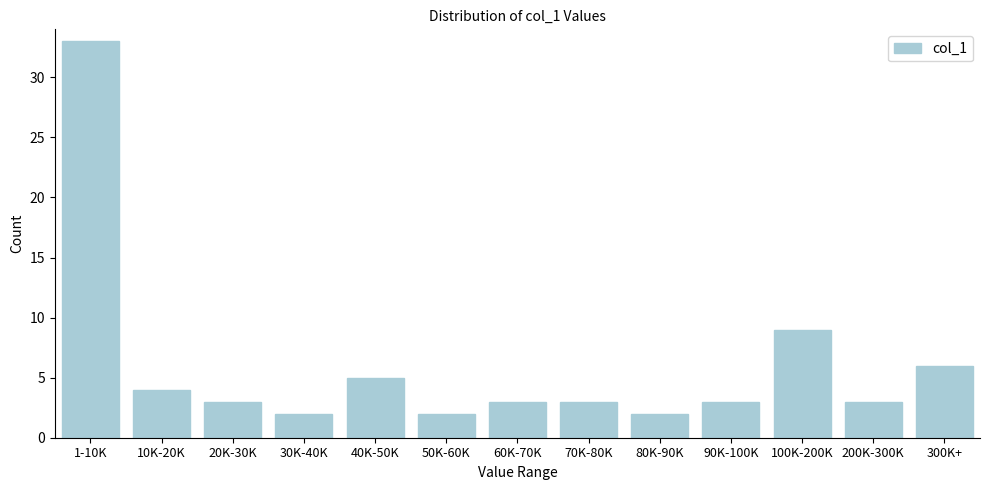

Reading left to right, list all the values displayed in this chart.

1-10K=33	10K-20K=4	20K-30K=3	30K-40K=2	40K-50K=5	50K-60K=2	60K-70K=3	70K-80K=3	80K-90K=2	90K-100K=3	100K-200K=9	200K-300K=3	300K+=6